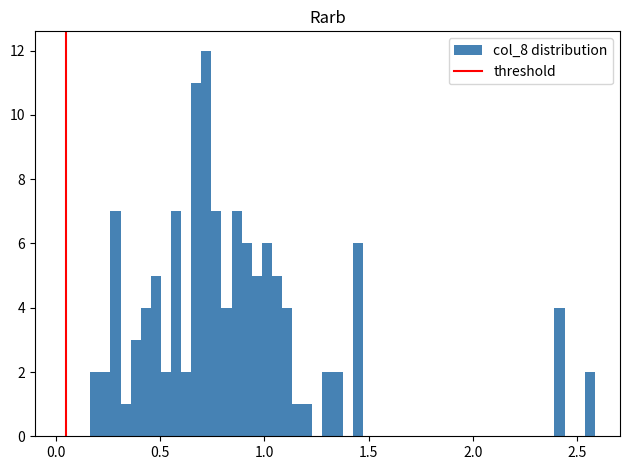

Read against the x-axis, roughly where is the centre of the tallest bar?

0.70